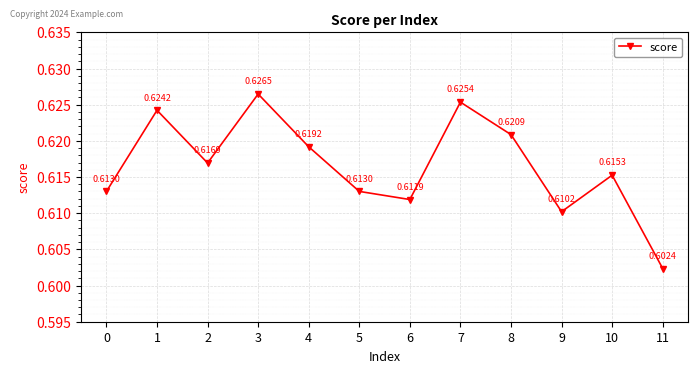

True or false: the data shows 0.2 at 9.

False